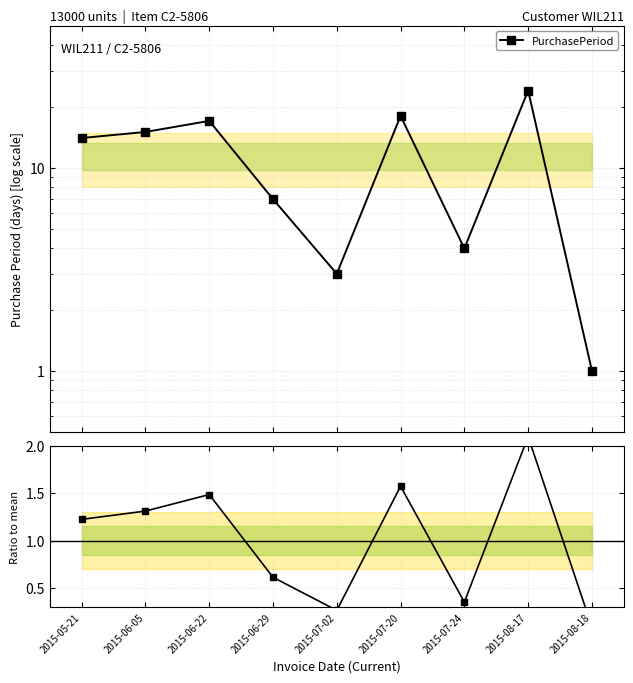

Which series has the largest range (max minus min)?

PurchasePeriod